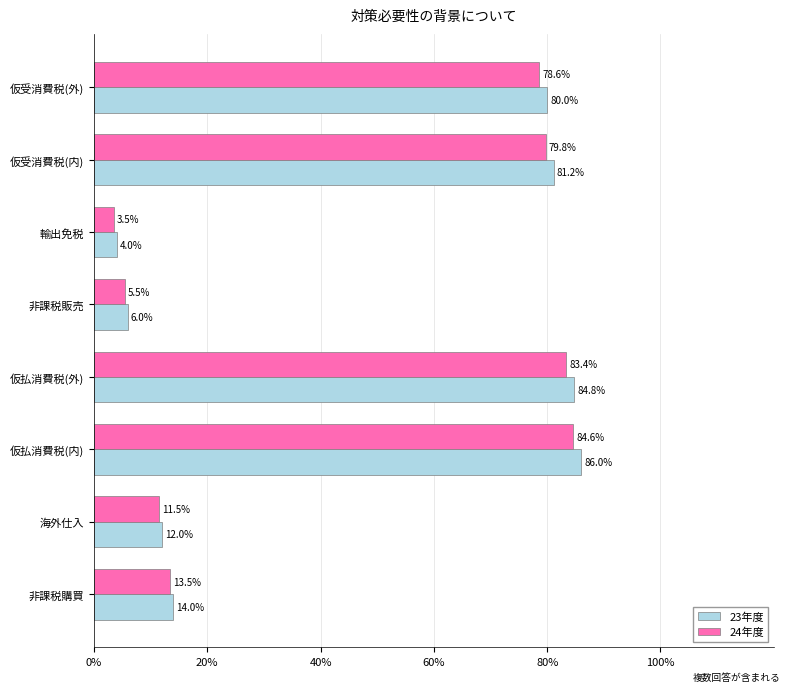

At which category does the chart reach its minimum across all series?

輸出免税